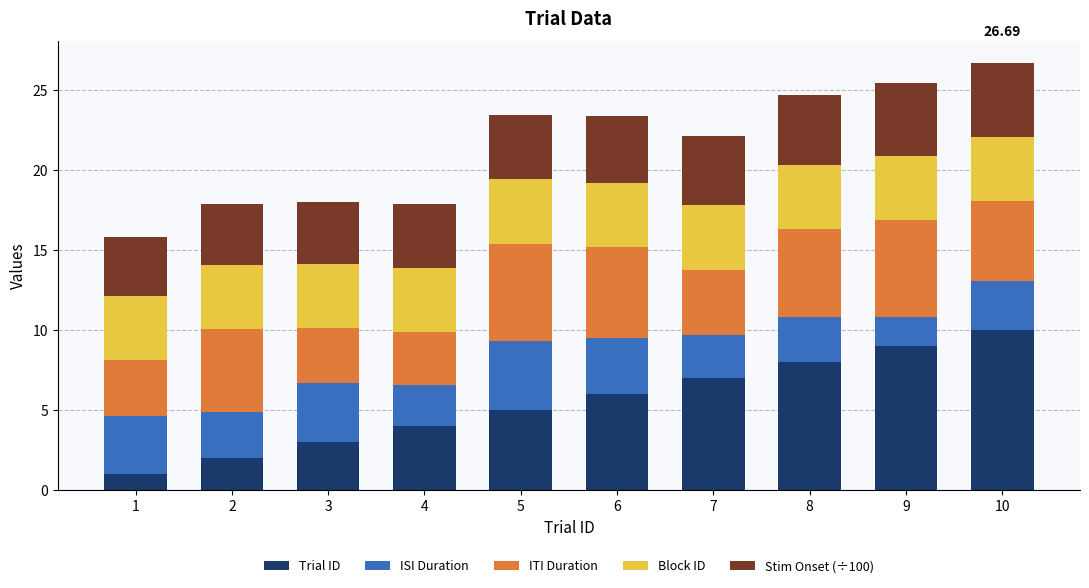

What is the difference between the maximum and minimum values in the Trial ID series?

9.0